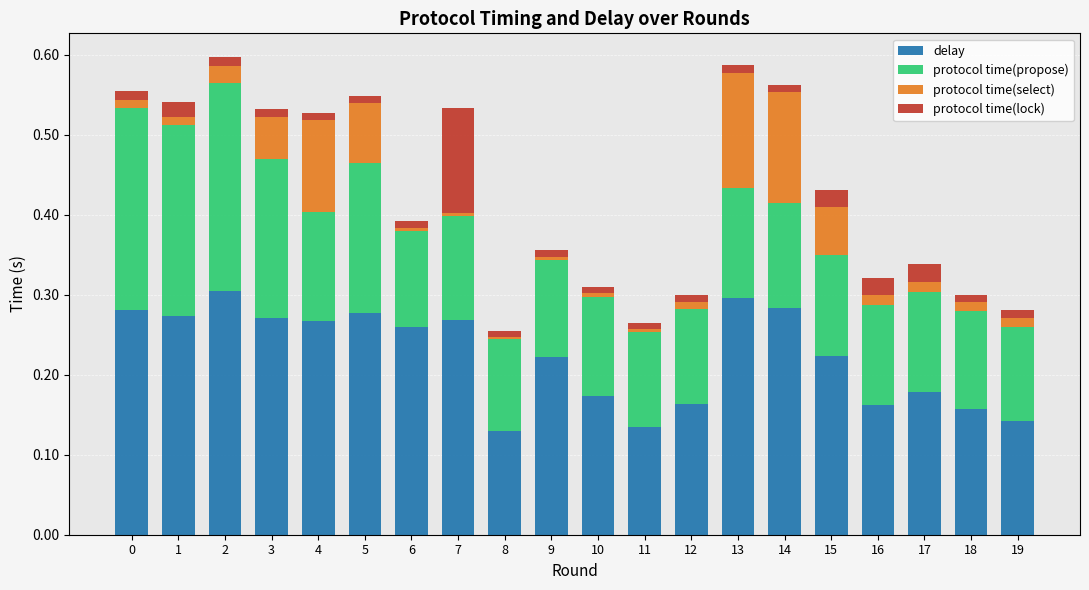

Between 19 and 10, which is larger?

10